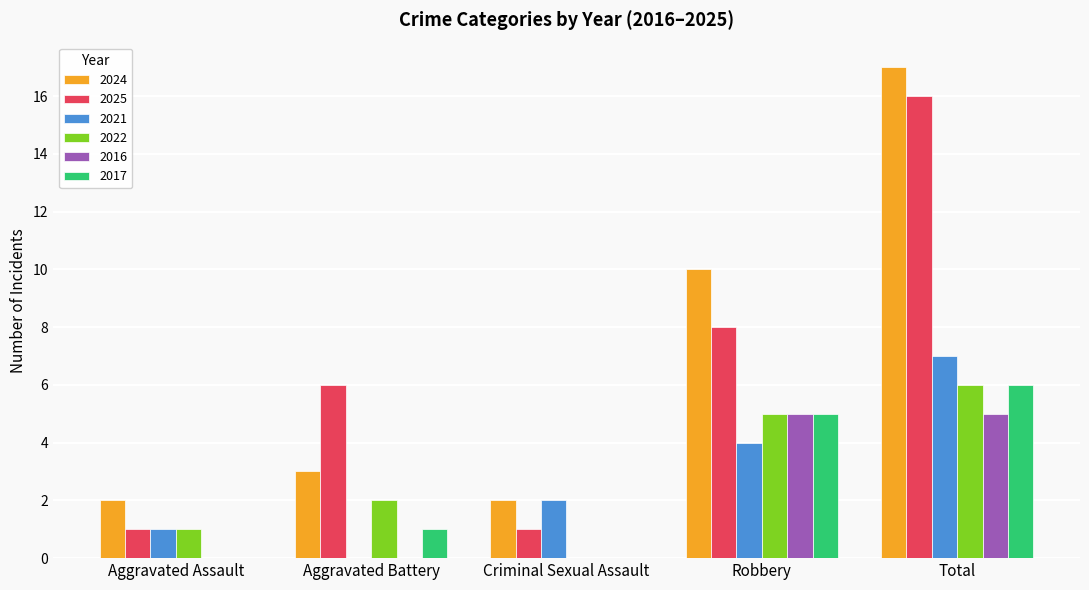

What value does the 2017 series have at Robbery?

5